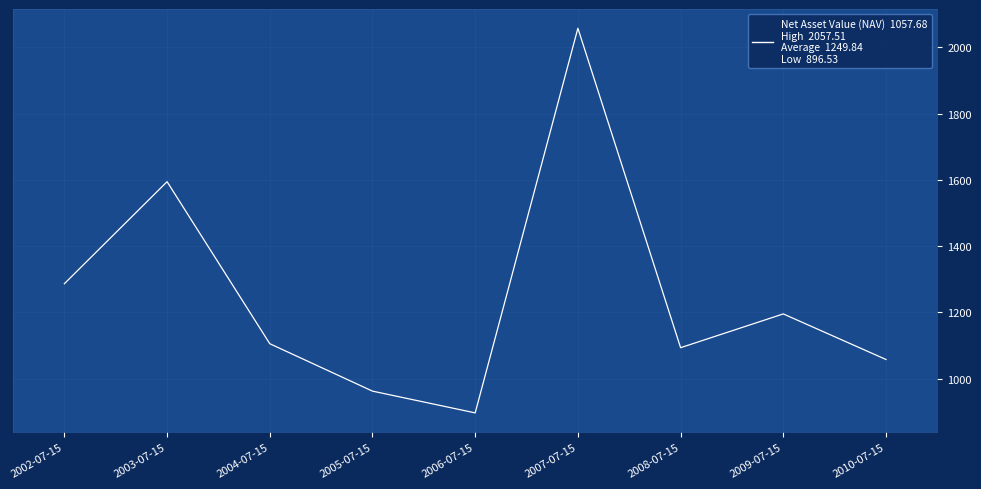

What is the greatest value displayed?

2057.5